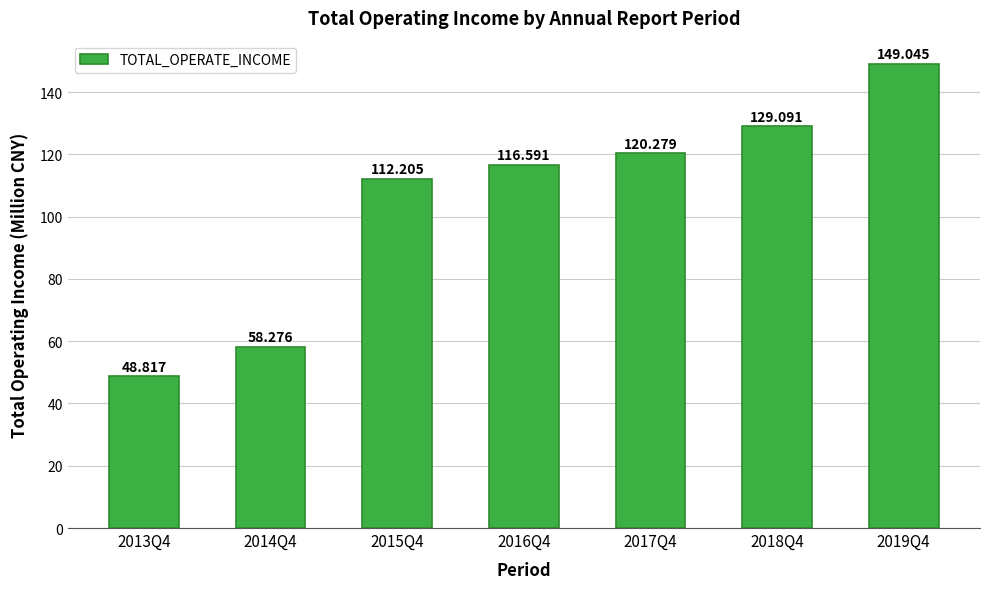

What is the sum of all values?

734.3